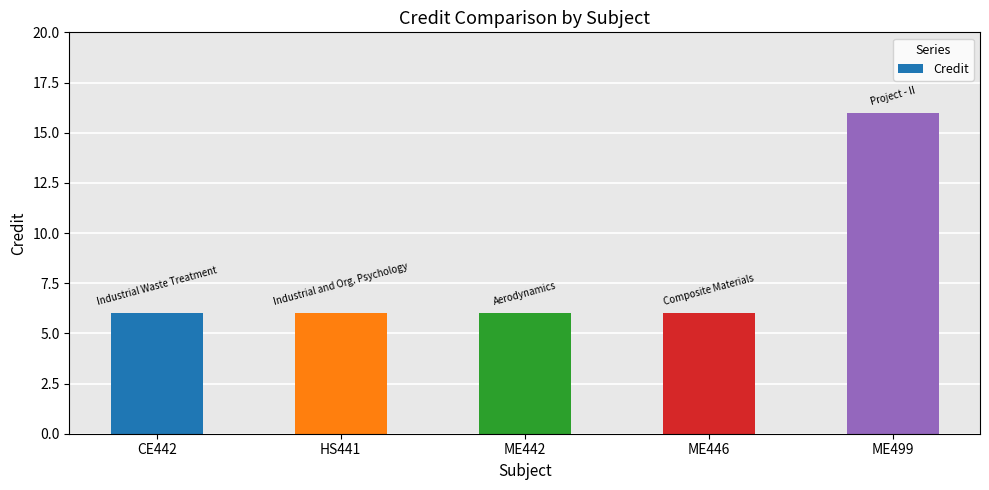

Count the number of data series in this chart.

1